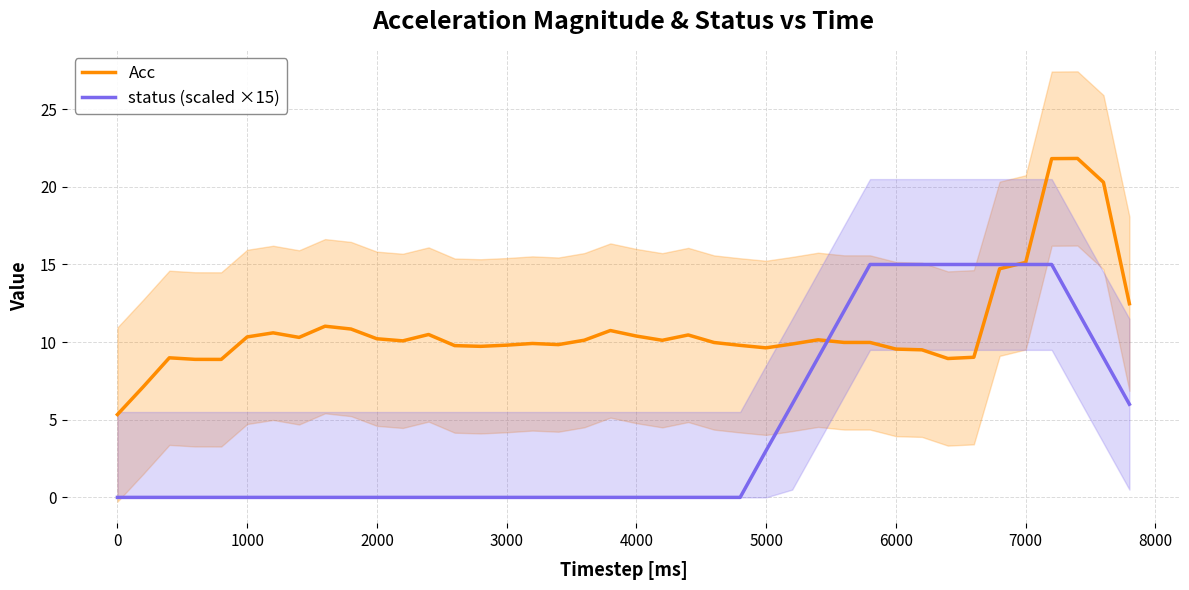

How many intersections are there between status (scaled ×15) and Acc?

2